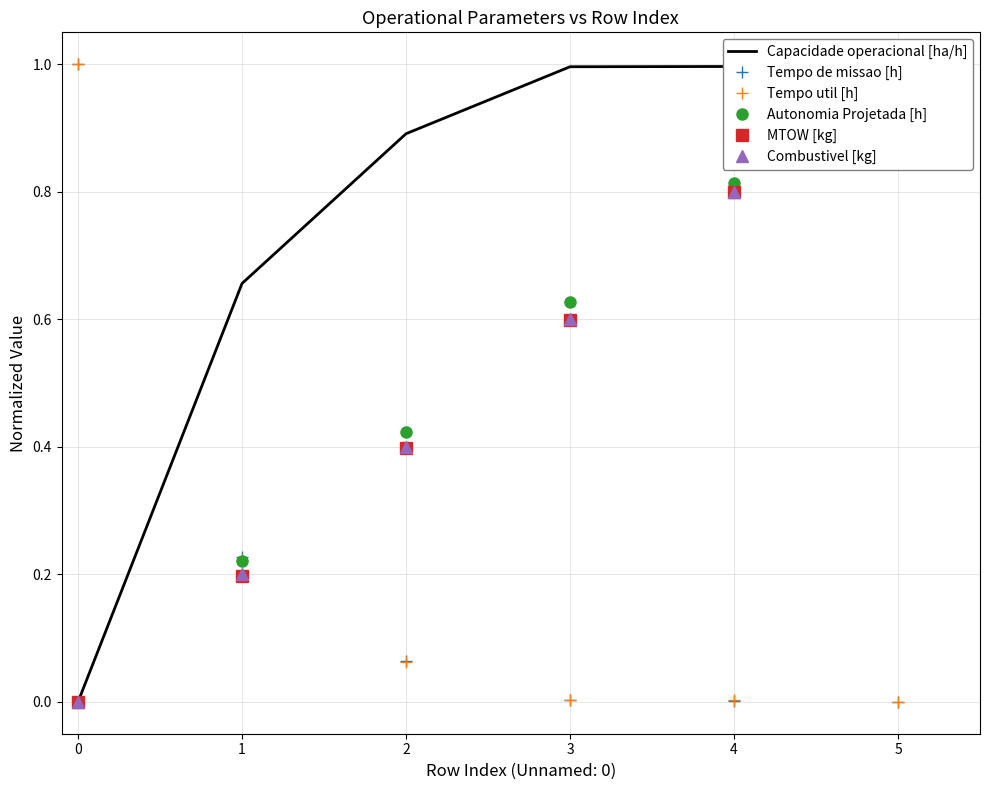

What is the value of the Autonomia Projetada [h] point at the 6th from the left?

1.0